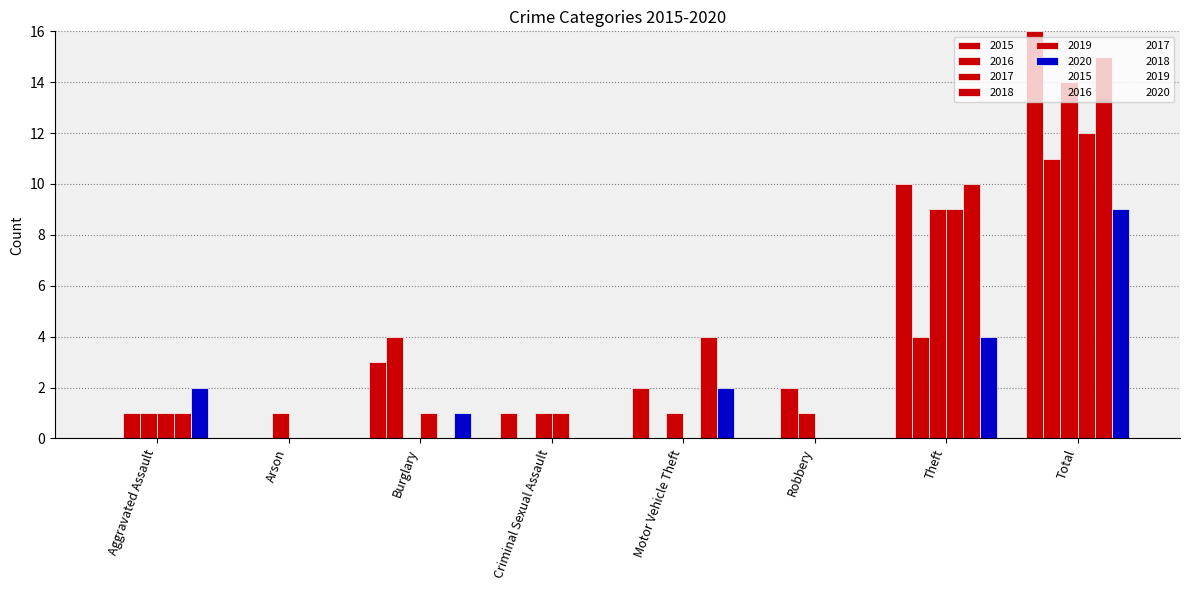

Count the number of categories in the chart.

8